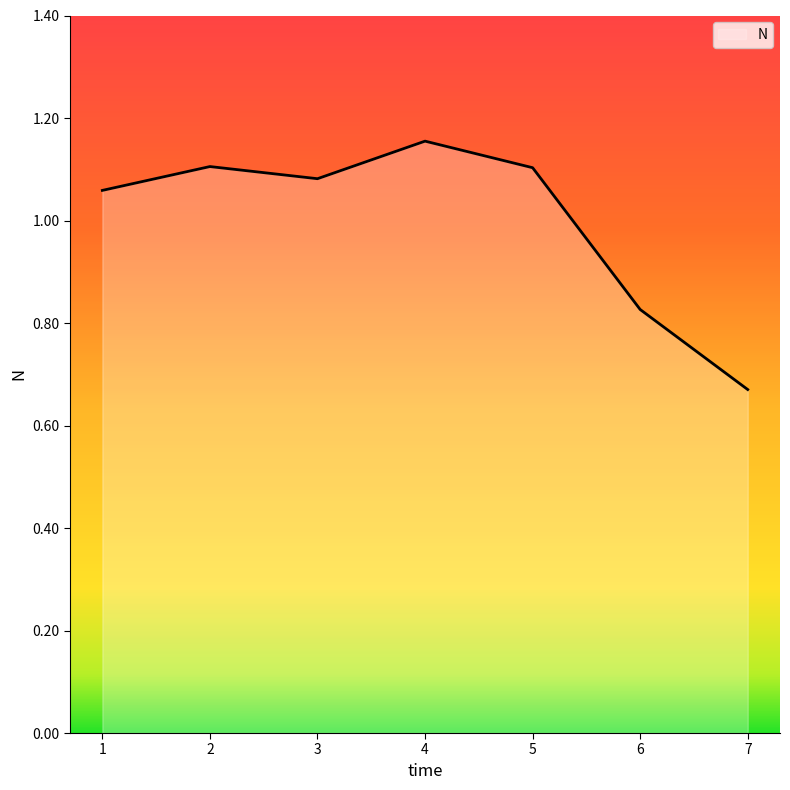

What is the sum of all values?

7.0